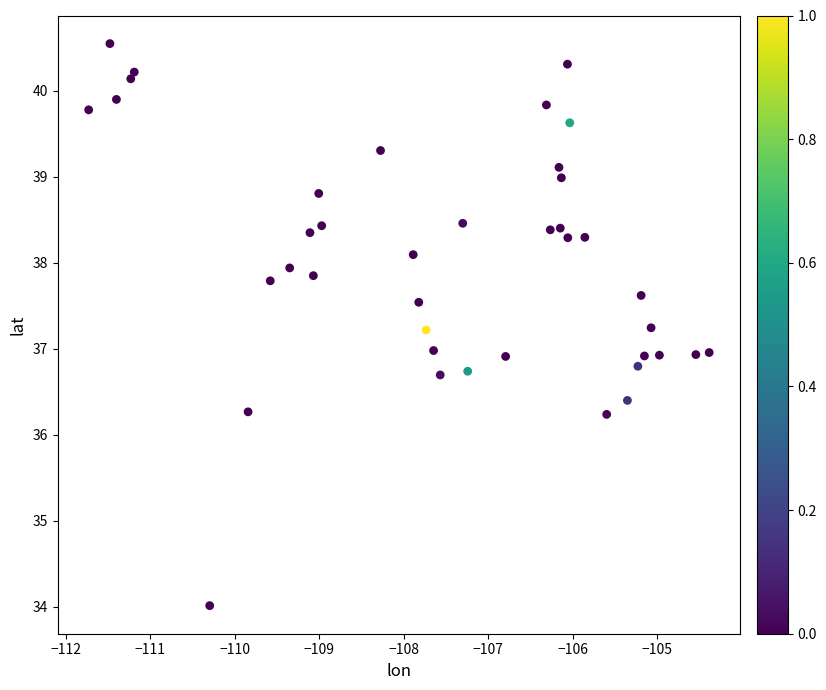

What is the range of X values (max minus min)?

7.3